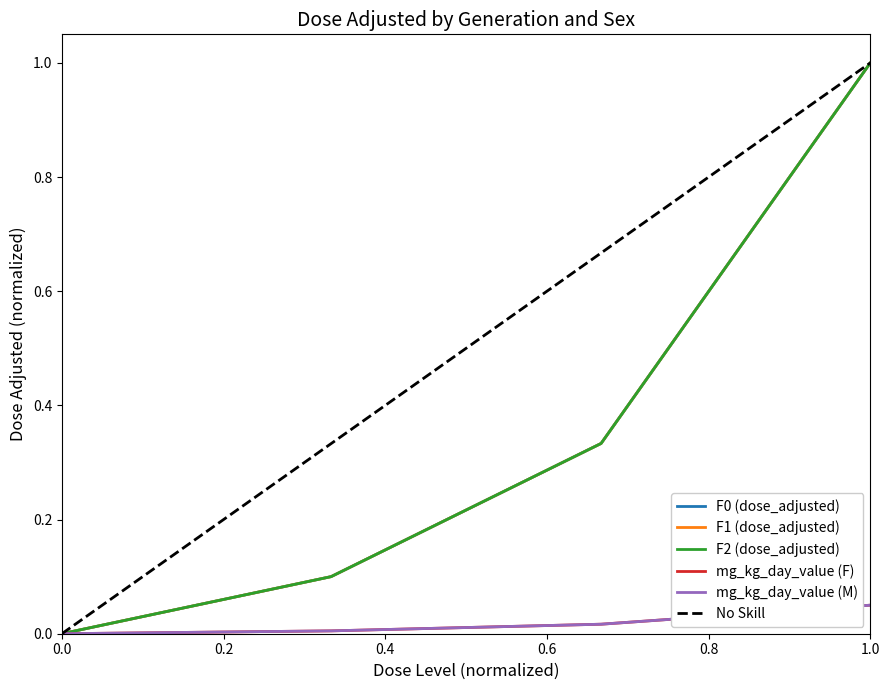

How many values in the F2 (dose_adjusted) series exceed 0?

3